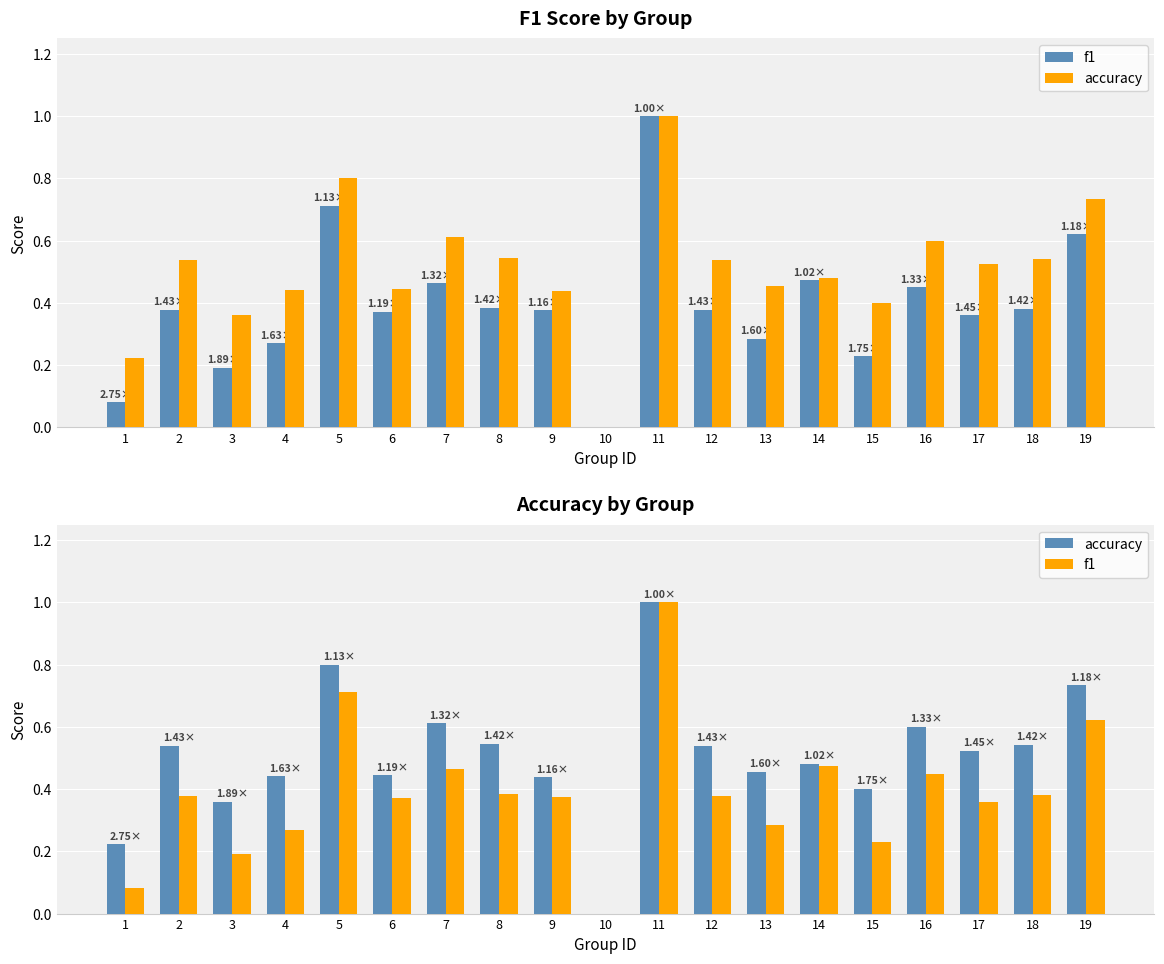

At which category is the sum across all series the highest?

11